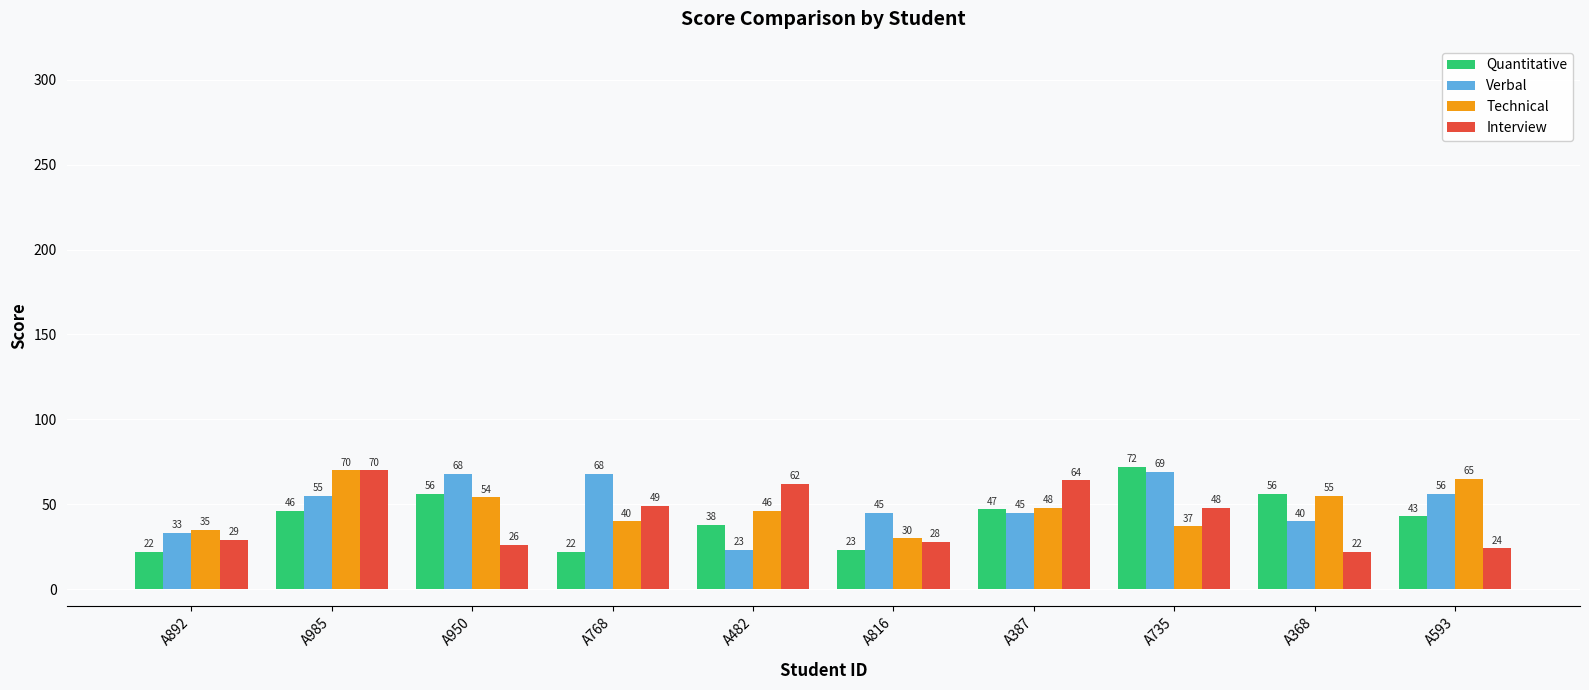

What is the minimum value for Verbal?

23